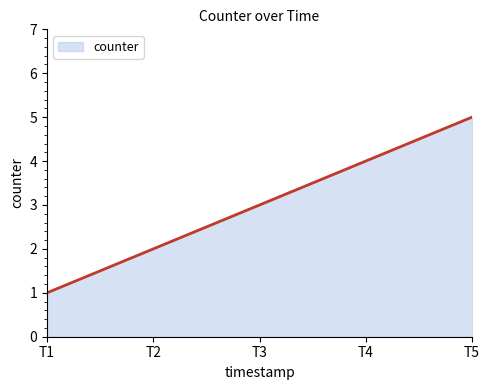

Rank the categories by value from highest to lowest.

T5, T4, T3, T2, T1